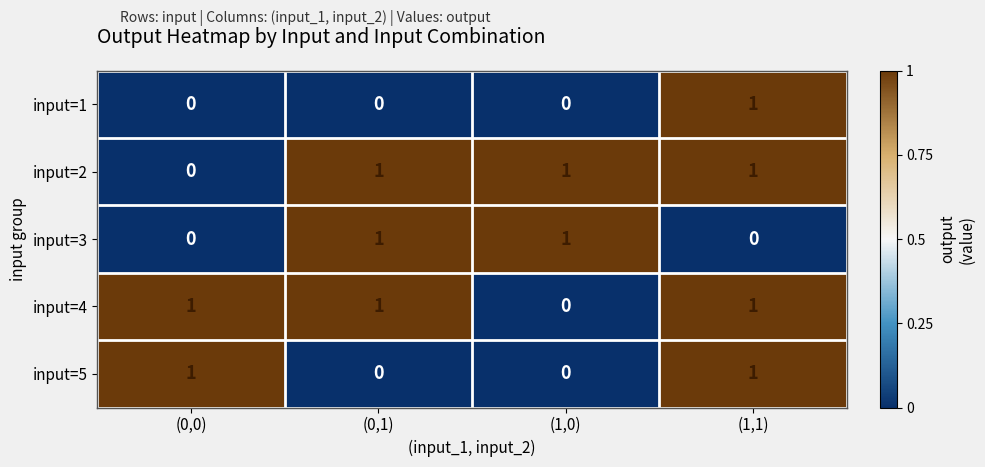

Count the input=2 values in the range 1 to 2.

3